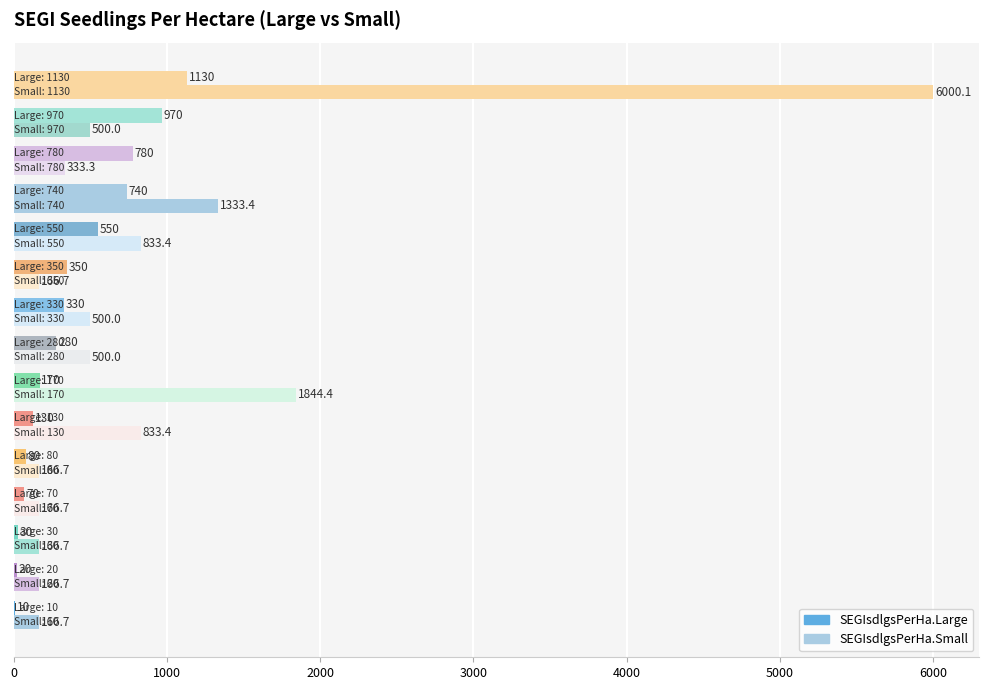

How many data points does each series have?

15